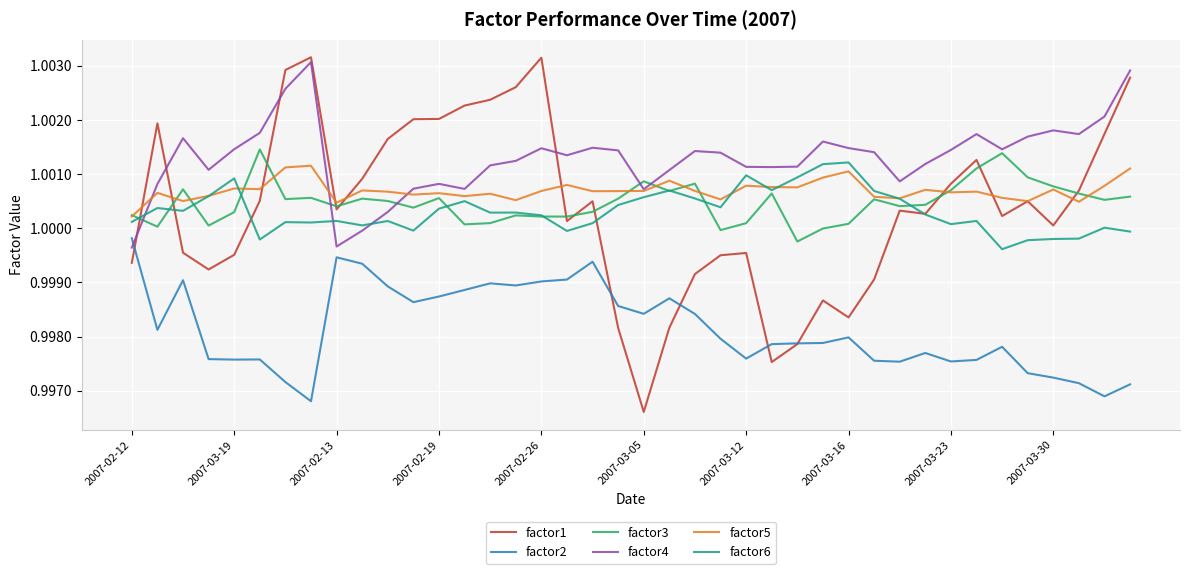

True or false: factor3 and factor2 intersect in this chart.

False